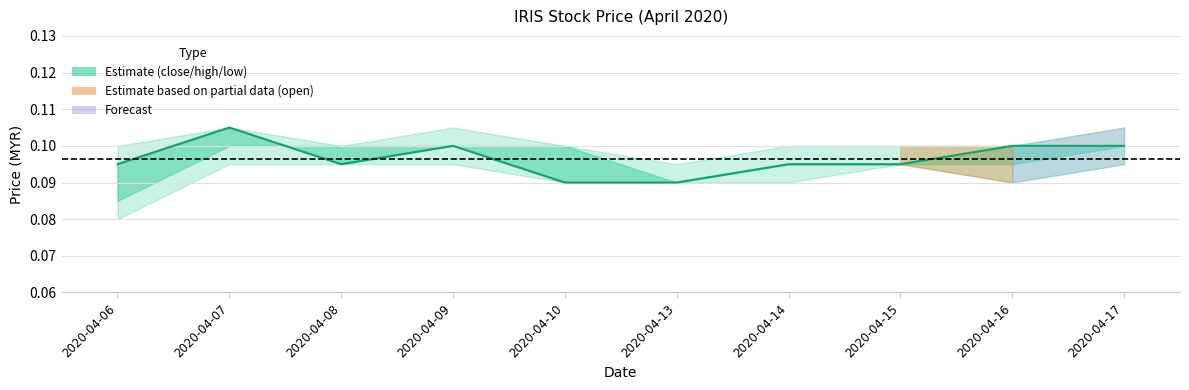

Reading left to right, extract all data points from this chart.

2020-04-06=0.1	2020-04-07=0.1	2020-04-08=0.1	2020-04-09=0.1	2020-04-10=0.1	2020-04-13=0.1	2020-04-14=0.1	2020-04-15=0.1	2020-04-16=0.1	2020-04-17=0.1